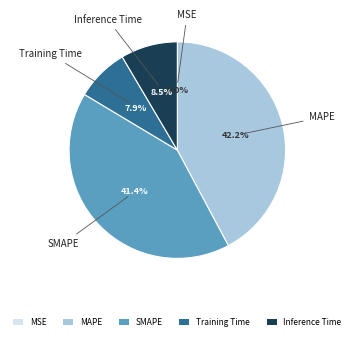

Which slice is the largest?

MAPE